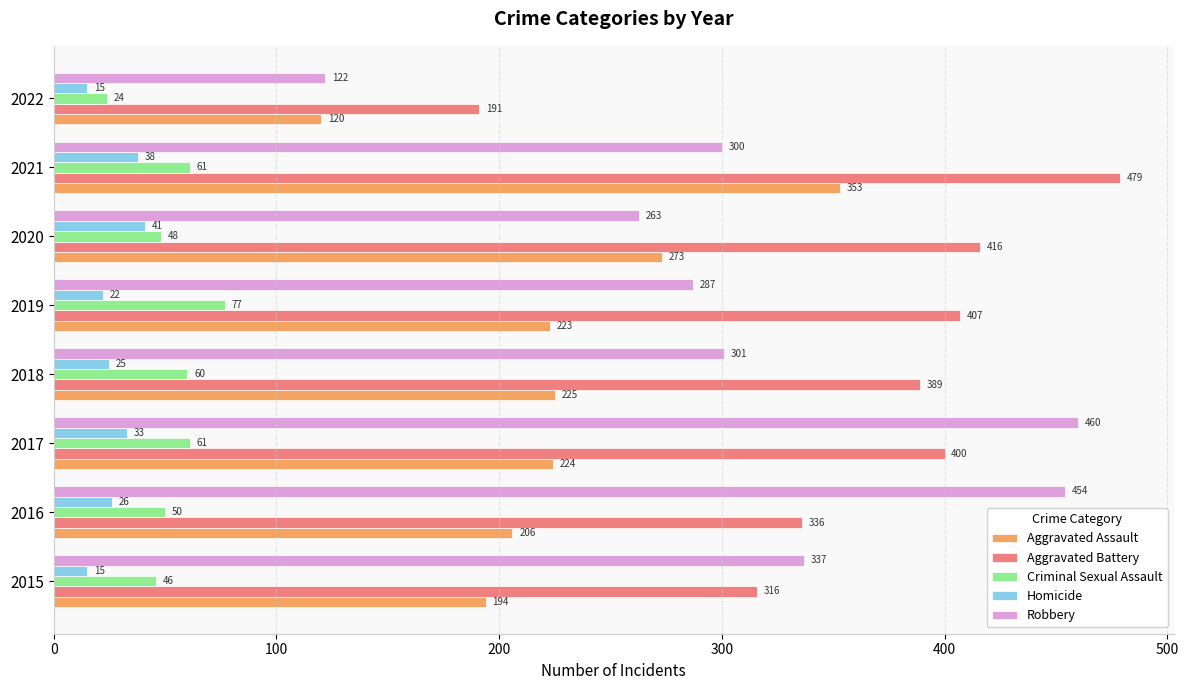

At which label is Robbery closest to 291?

2019